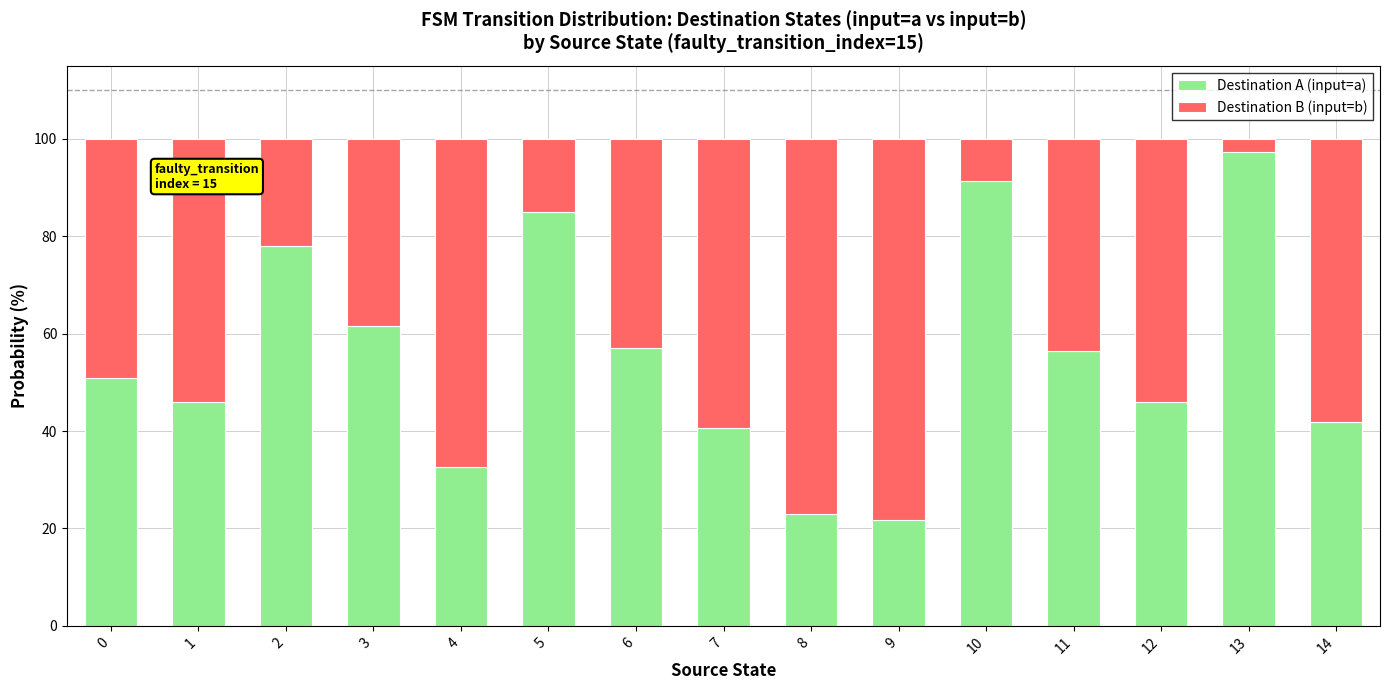

The value of Destination A (input=a) at 11 is 56.4. True or false?

True